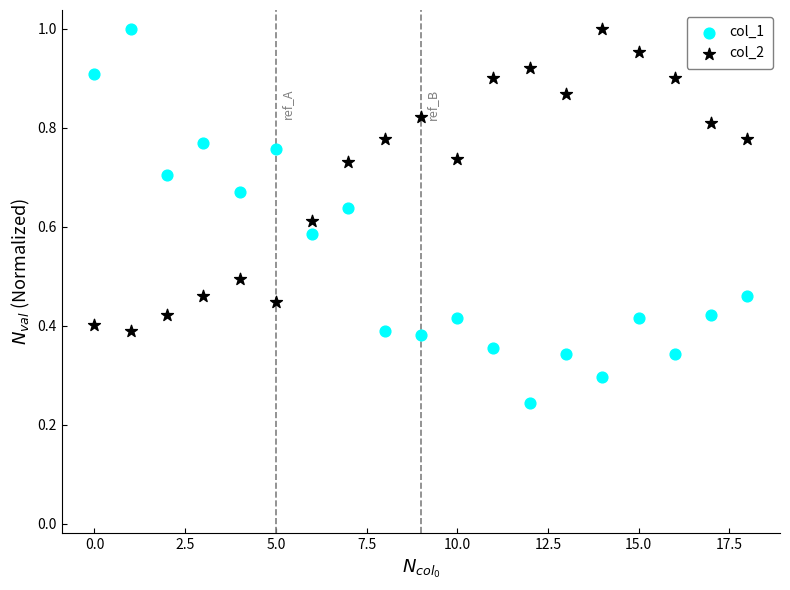

Which series contains the lowest Y value?

col_1